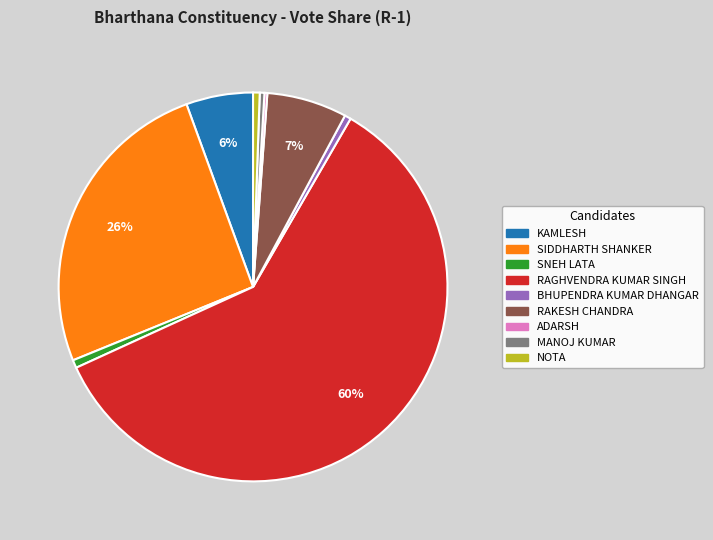

Which has a higher value, RAGHVENDRA KUMAR SINGH or NOTA?

RAGHVENDRA KUMAR SINGH